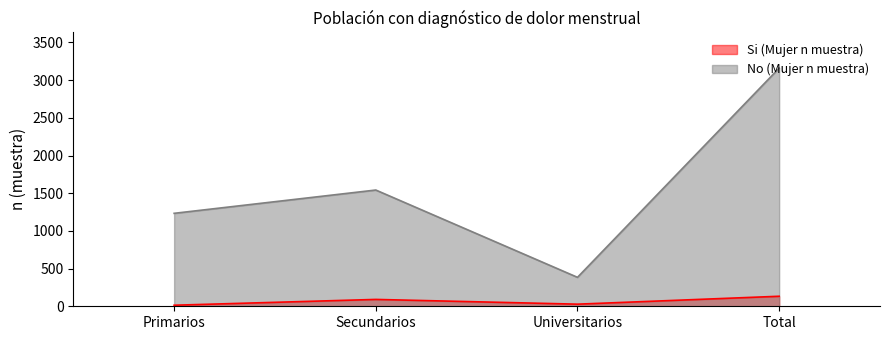

Which series has the widest spread of values?

No (Mujer n muestra)